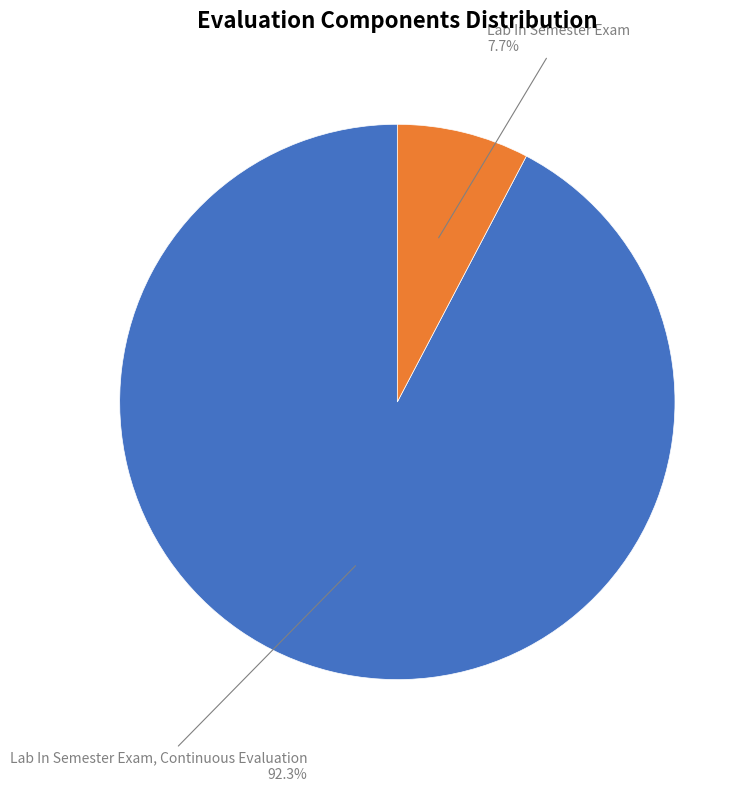

Count the number of slices in the pie.

2